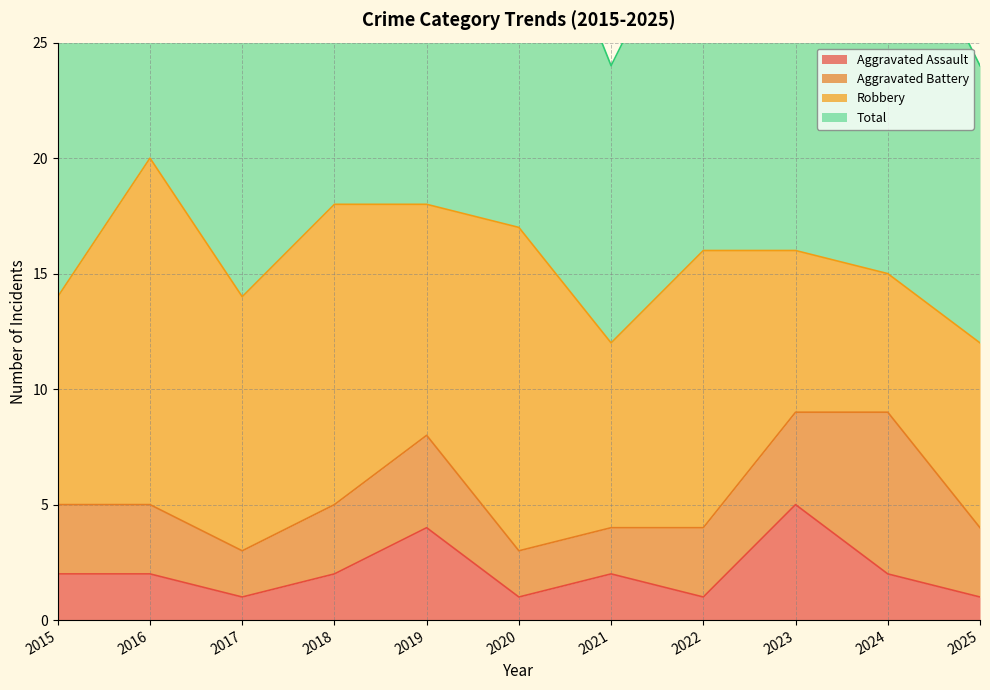

At which category is the sum across all series the highest?

2016